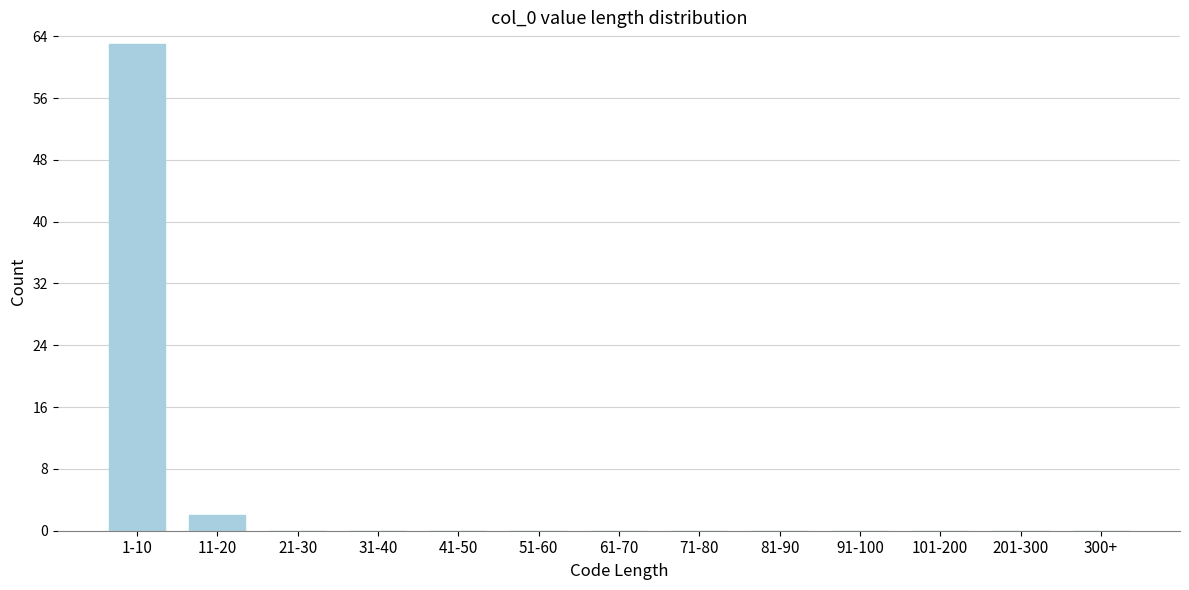

Reading left to right, list all the values displayed in this chart.

1-10=63	11-20=2	21-30=0	31-40=0	41-50=0	51-60=0	61-70=0	71-80=0	81-90=0	91-100=0	101-200=0	201-300=0	300+=0